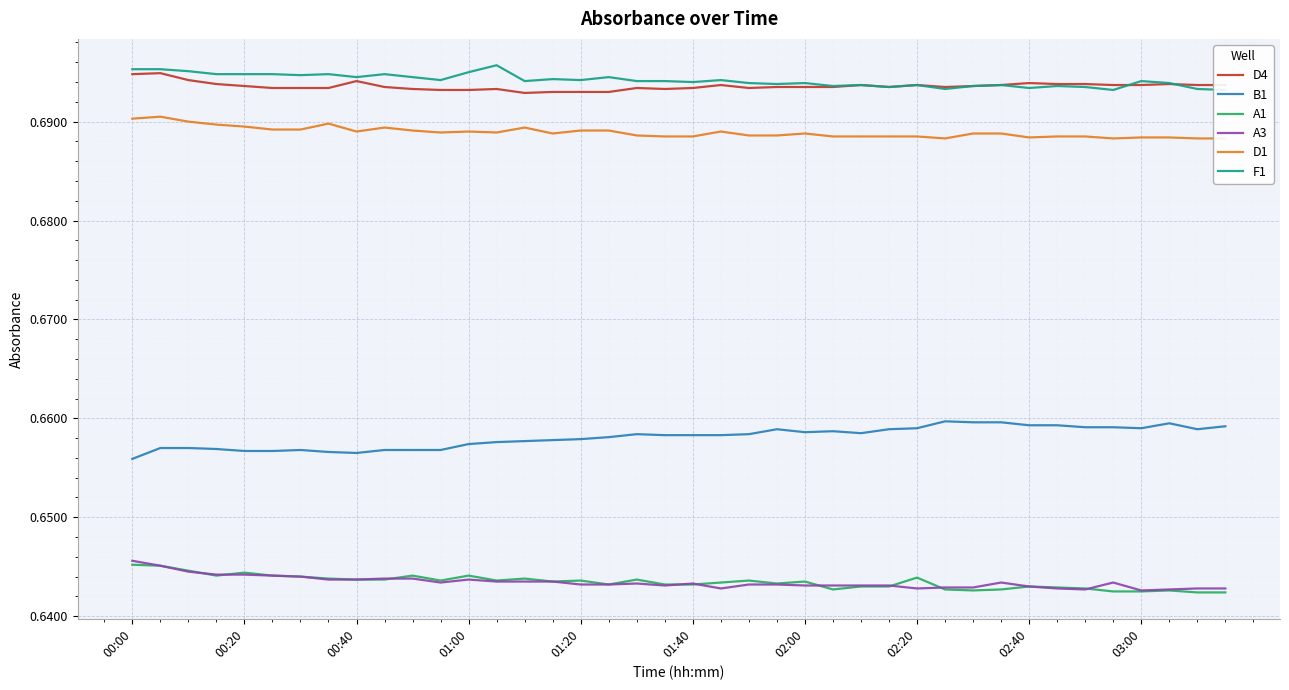

True or false: A3 and B1 intersect in this chart.

False